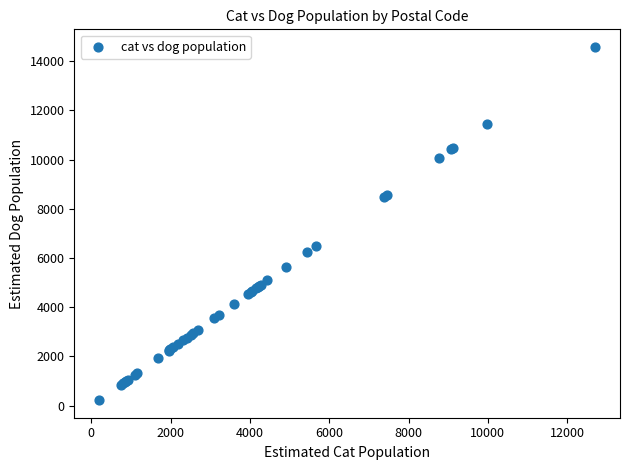

What Y value in the scatter plot is closest to 7399?

6495.7